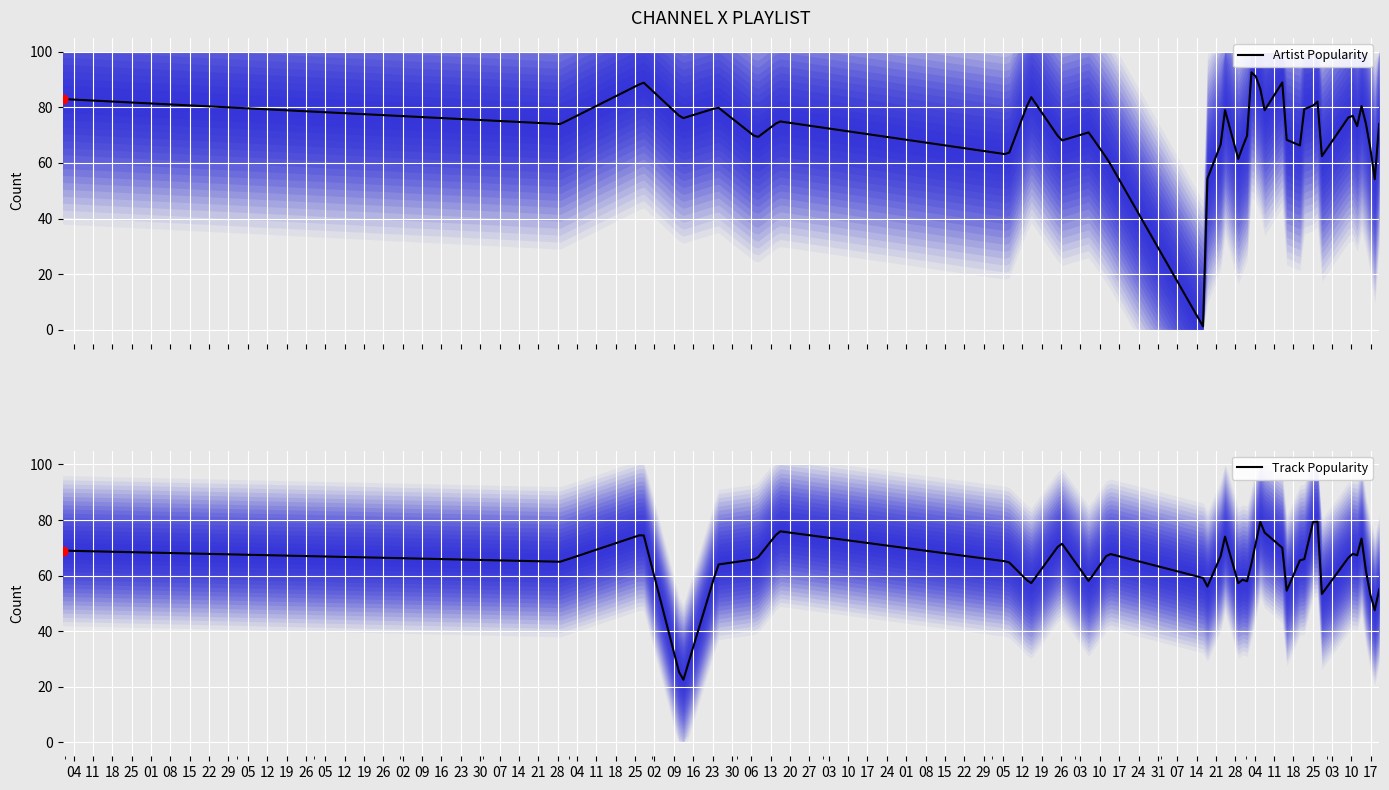

Which series has the widest spread of Y values?

Artist Popularity